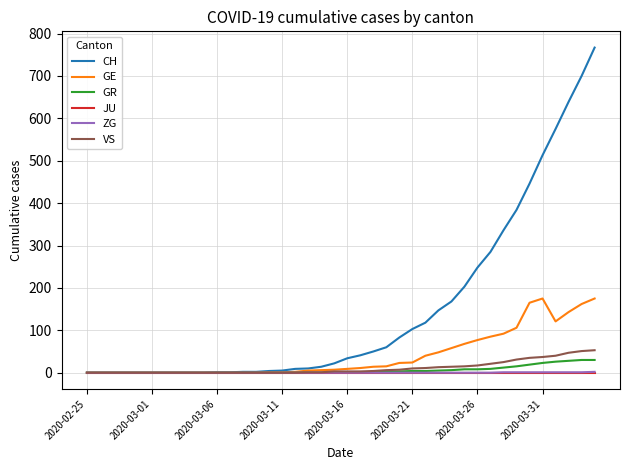

What is the highest value of the GE series?

175